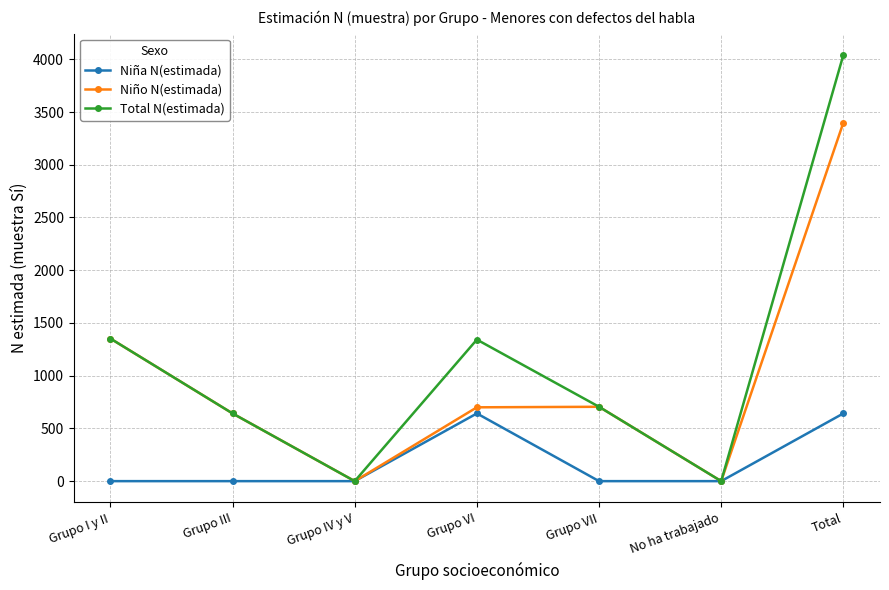

What is the difference between the second highest and minimum values in the Niña N(estimada) series?

642